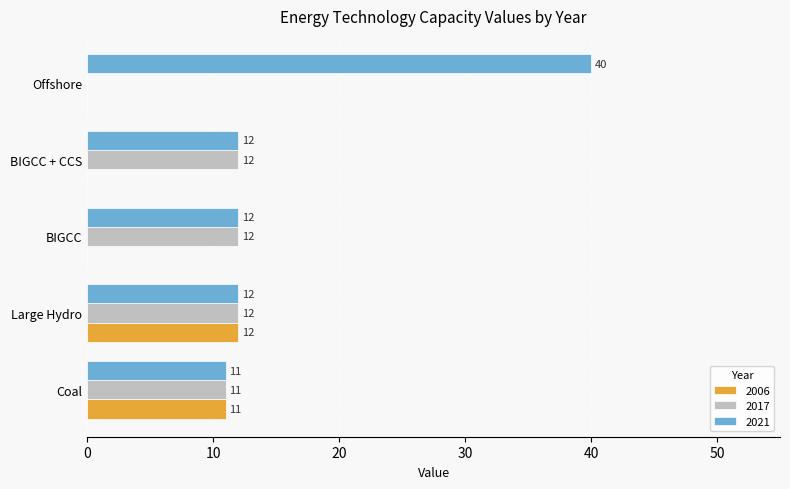

The value of 2006 at Coal is 11. True or false?

True